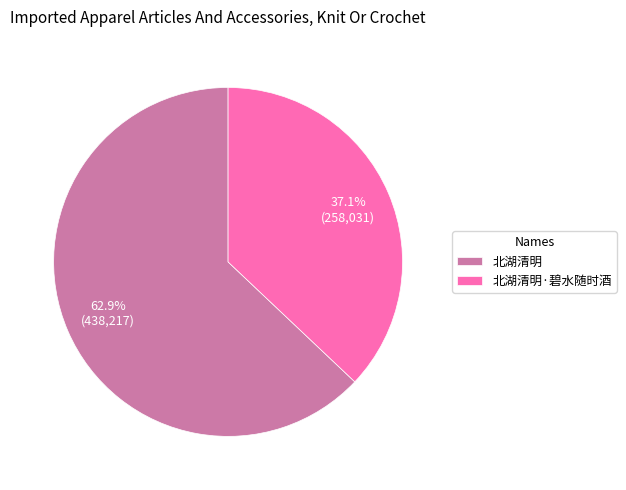

How many segments does this pie chart have?

2